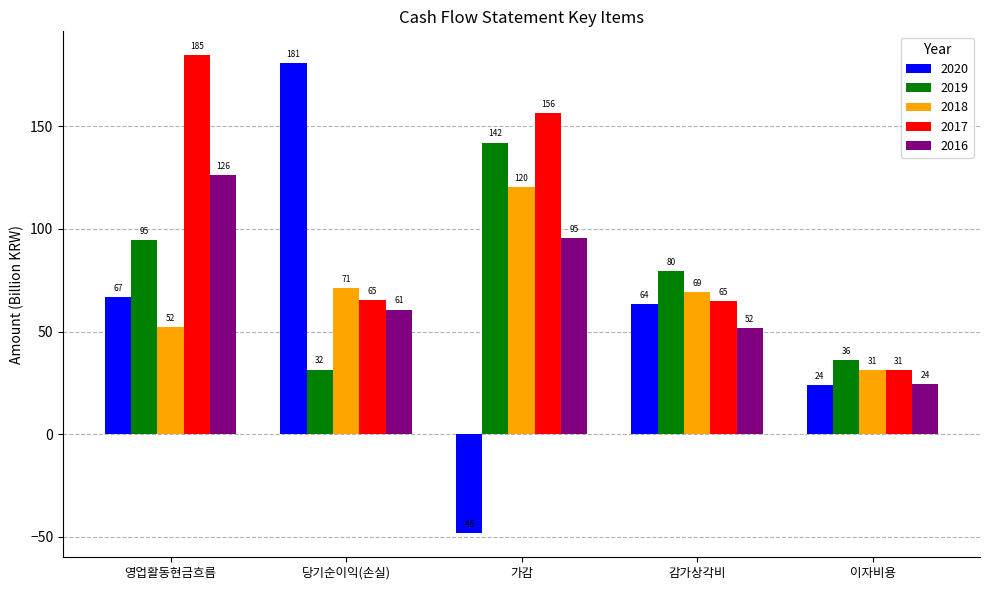

True or false: 2018 has a value of 120.3 at 가감.

True